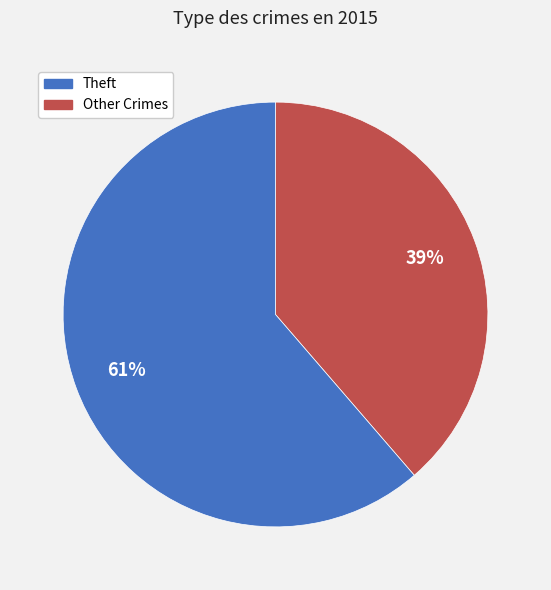

To the nearest percent, what is the average slice percentage?

50%